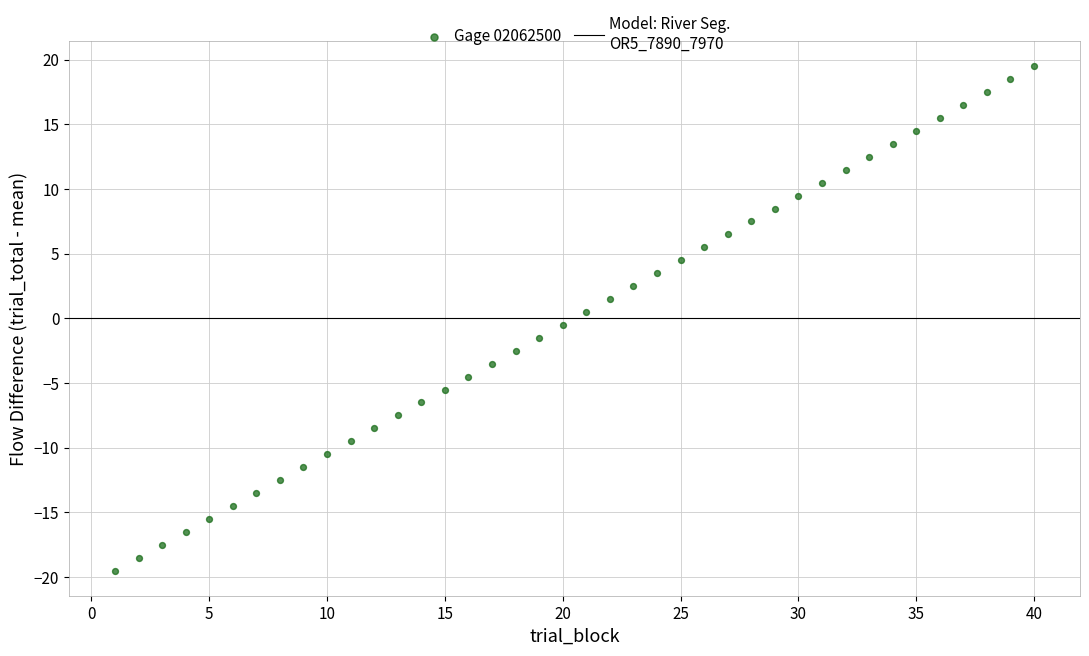

What is the range of Y values (max minus min)?

39.0